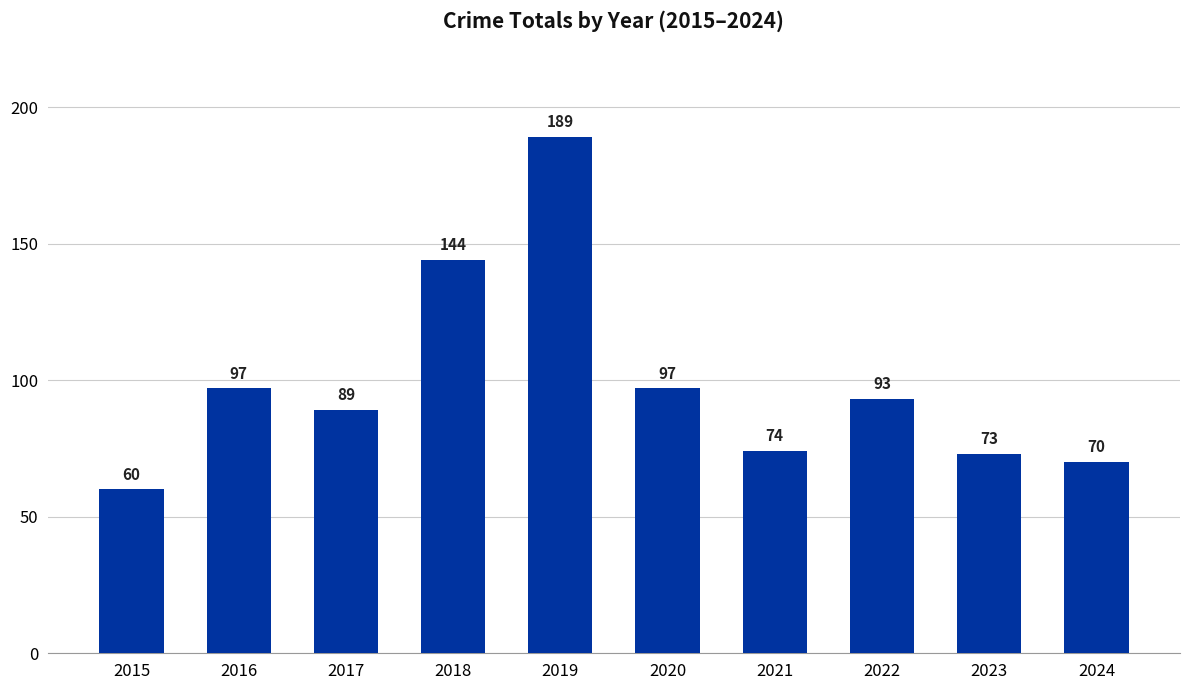

How many bars are there in total?

10